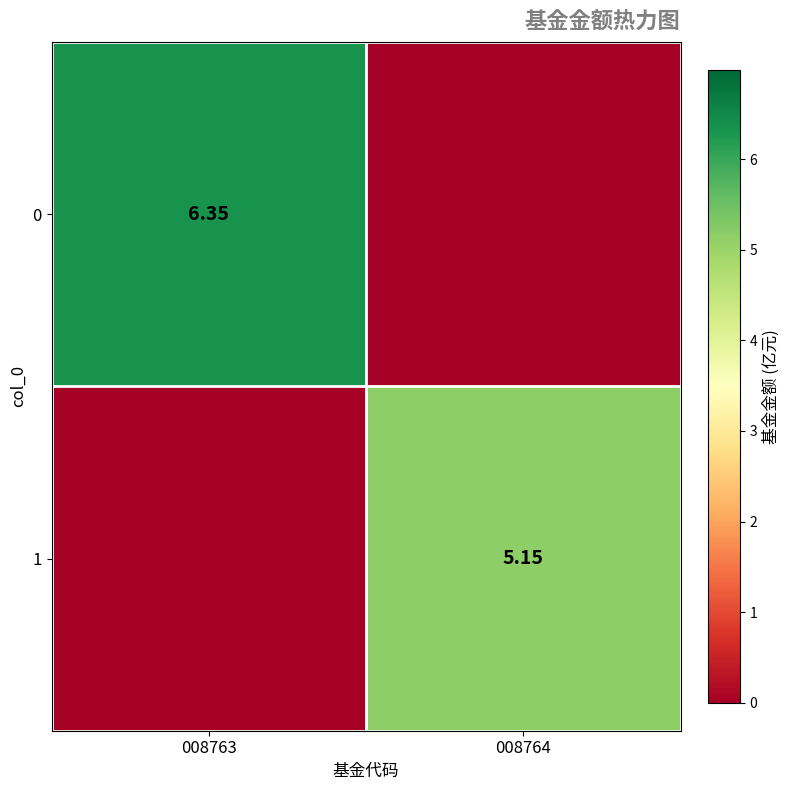

Which category has the highest value in the 0 series?

008763